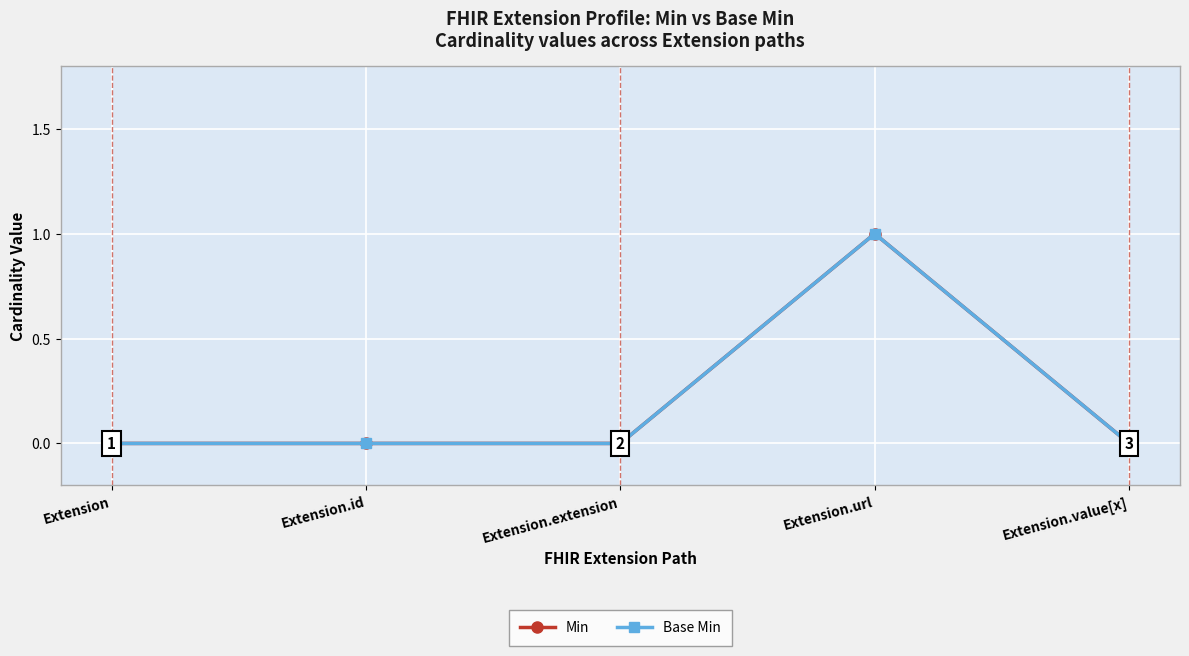

Is this an area chart (filled region under the line)?

No